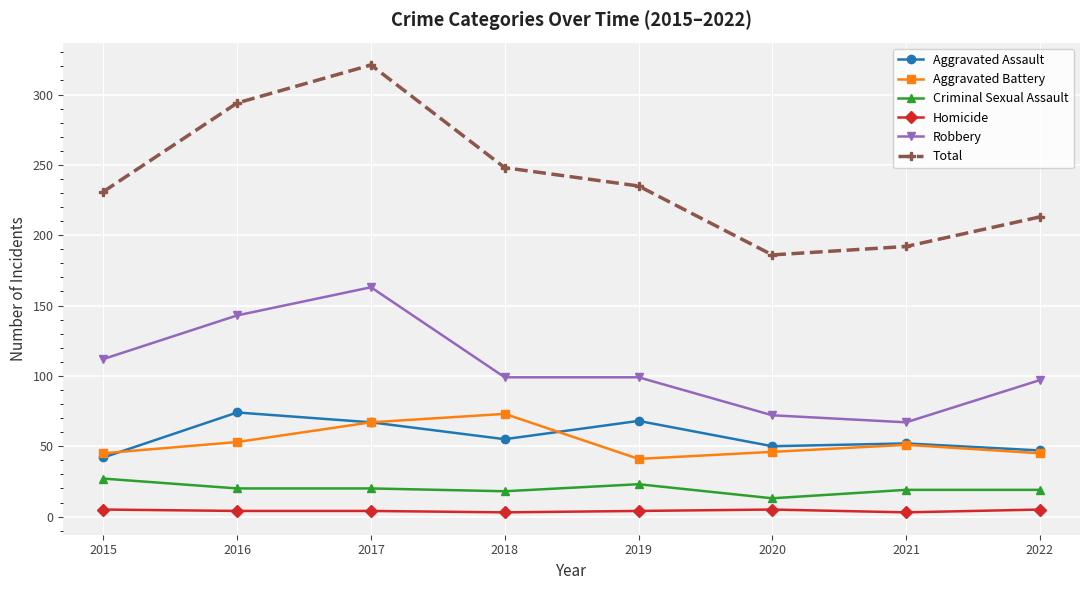

Is the value of Aggravated Assault at 2019 greater than the value of Homicide at 2018?

Yes